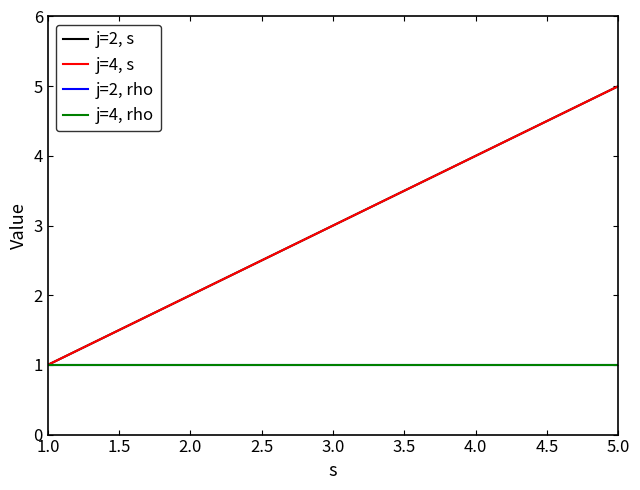

Does the chart have visible grid lines?

No